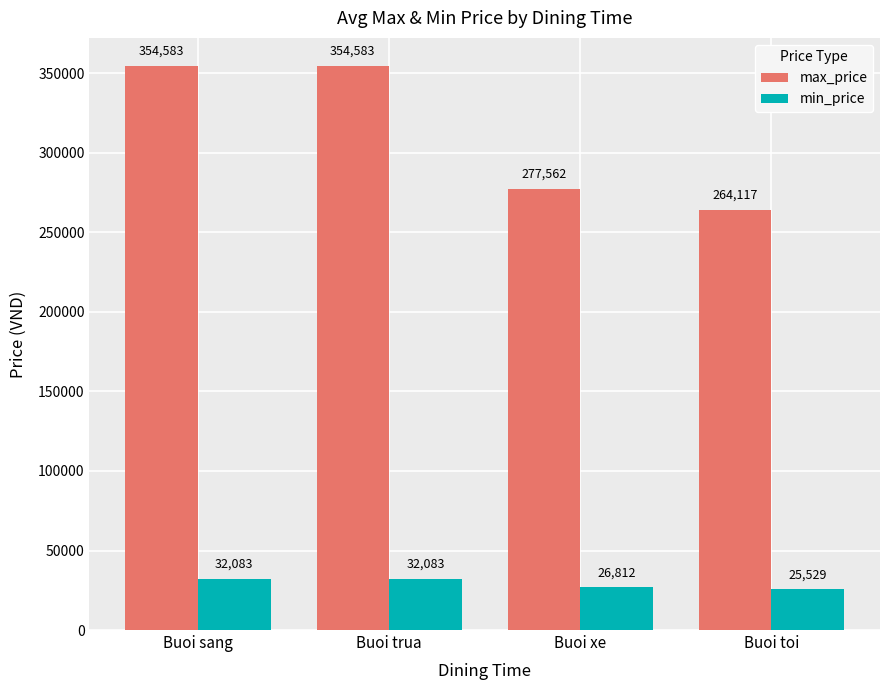

Which series has the largest total across all categories?

max_price